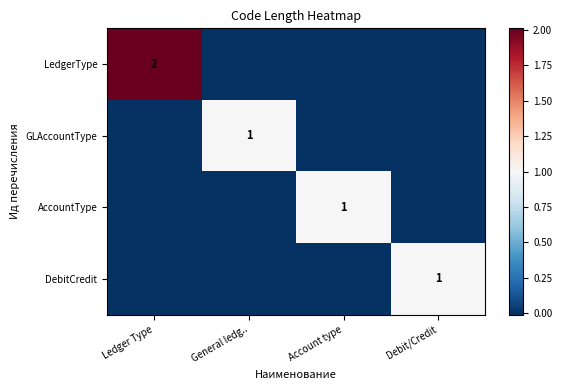

At how many categories does at least one series exceed 1?

1